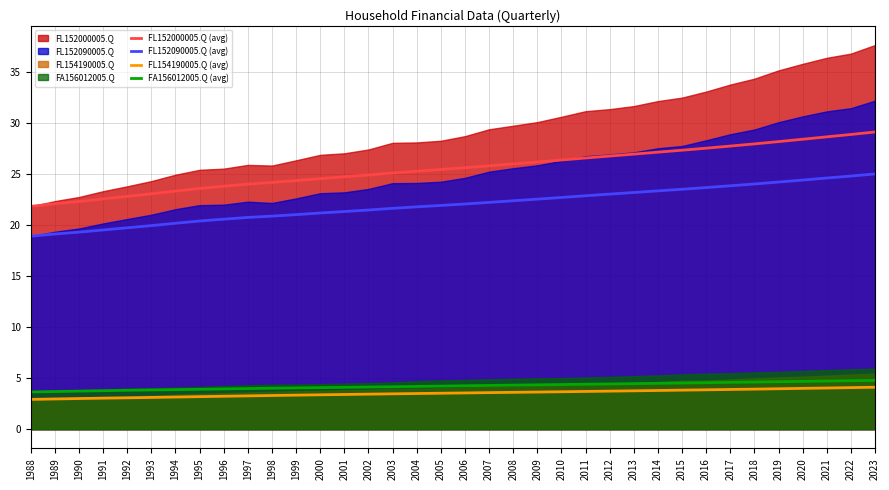

Is it true that FL154190005.Q (avg) equals 3.2 at 1996?

True